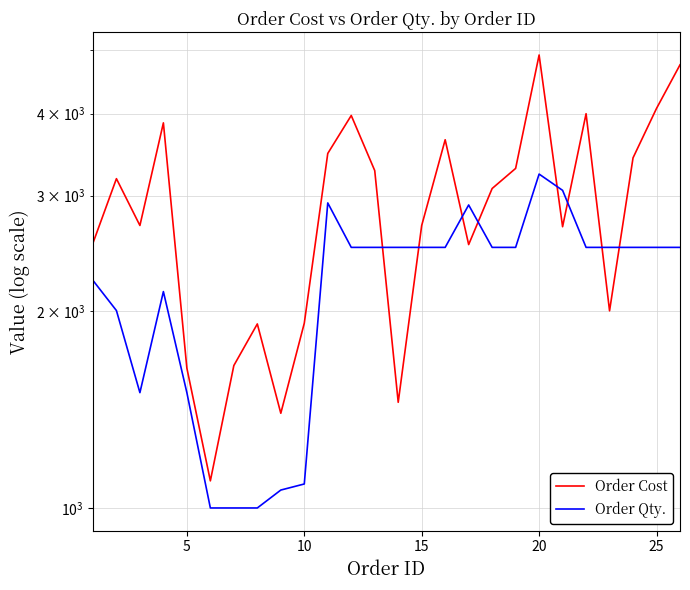

List the series in order of their overall mean, lowest first.

Order Qty., Order Cost